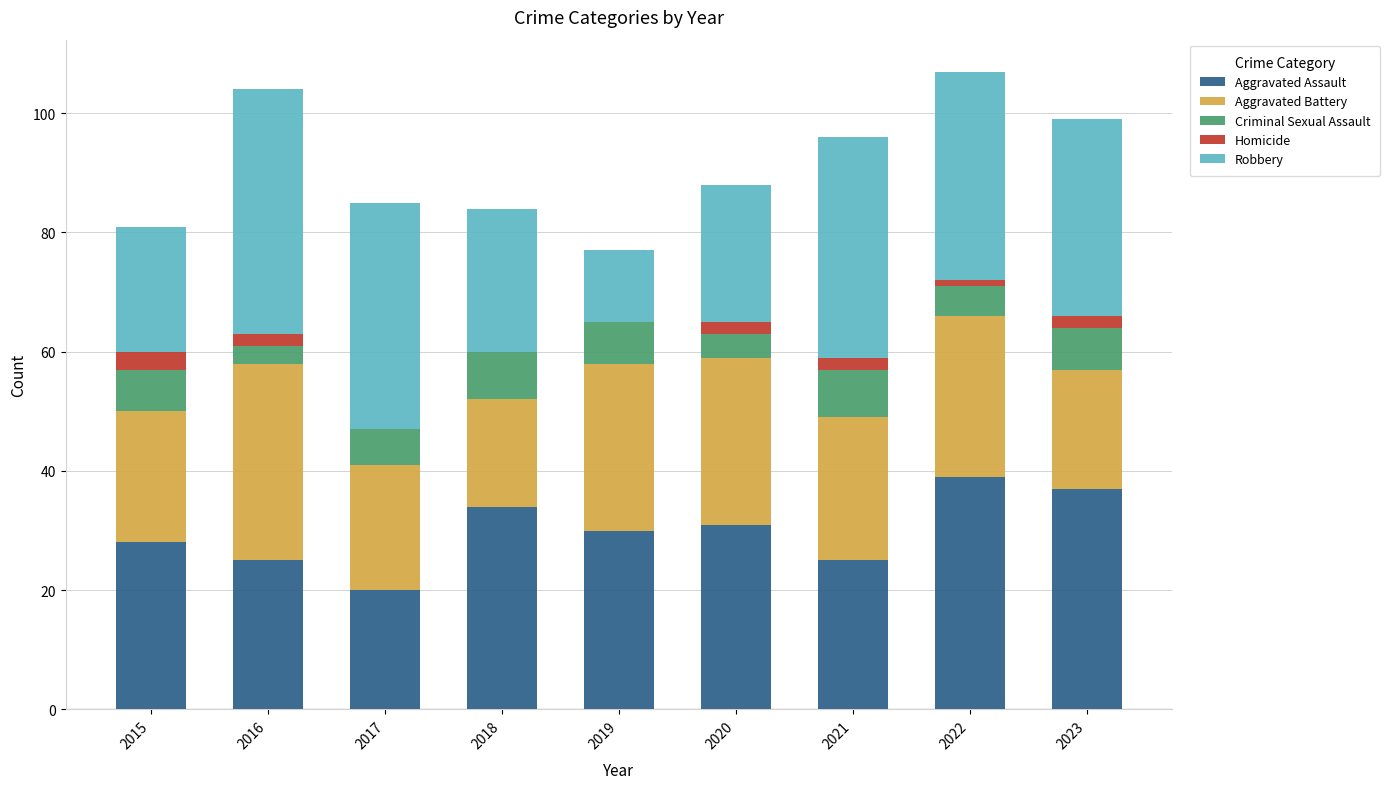

Does the chart contain stacked bars?

Yes